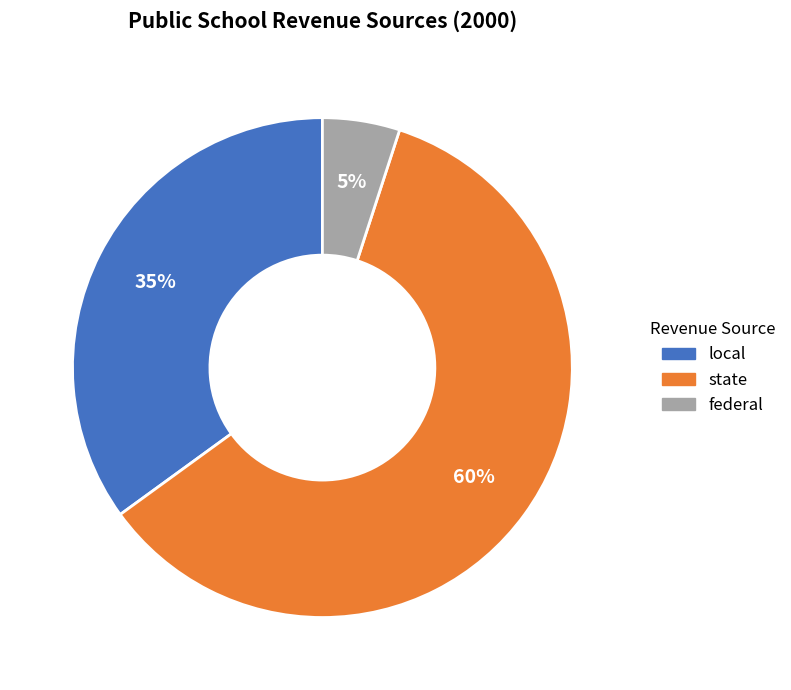

The federal slice represents 1% of the pie. True or false?

False